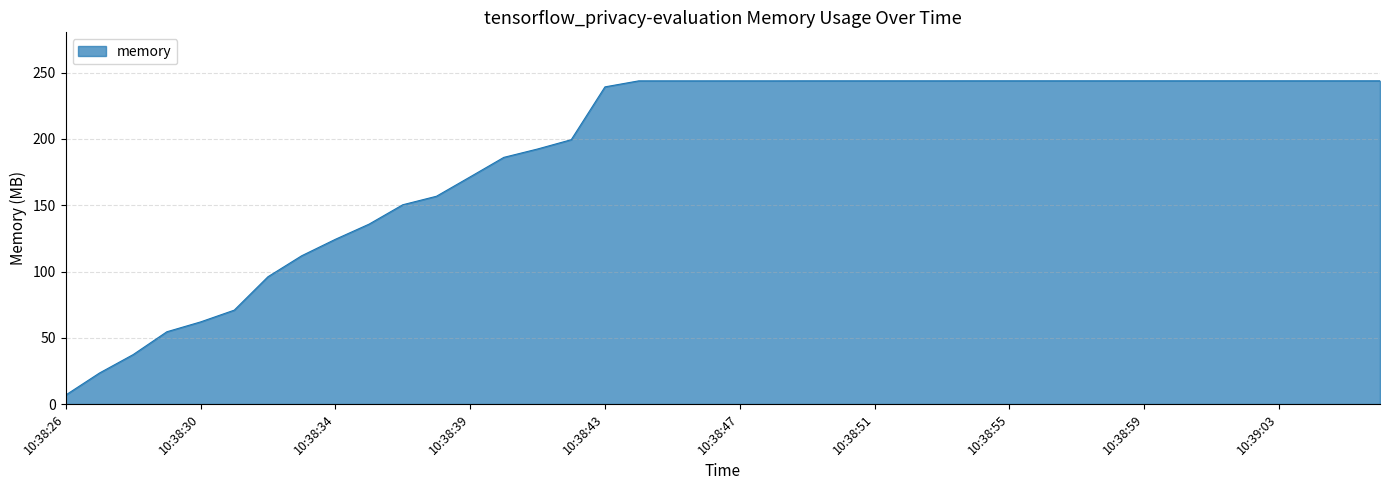

What is the smallest value displayed?

6.8